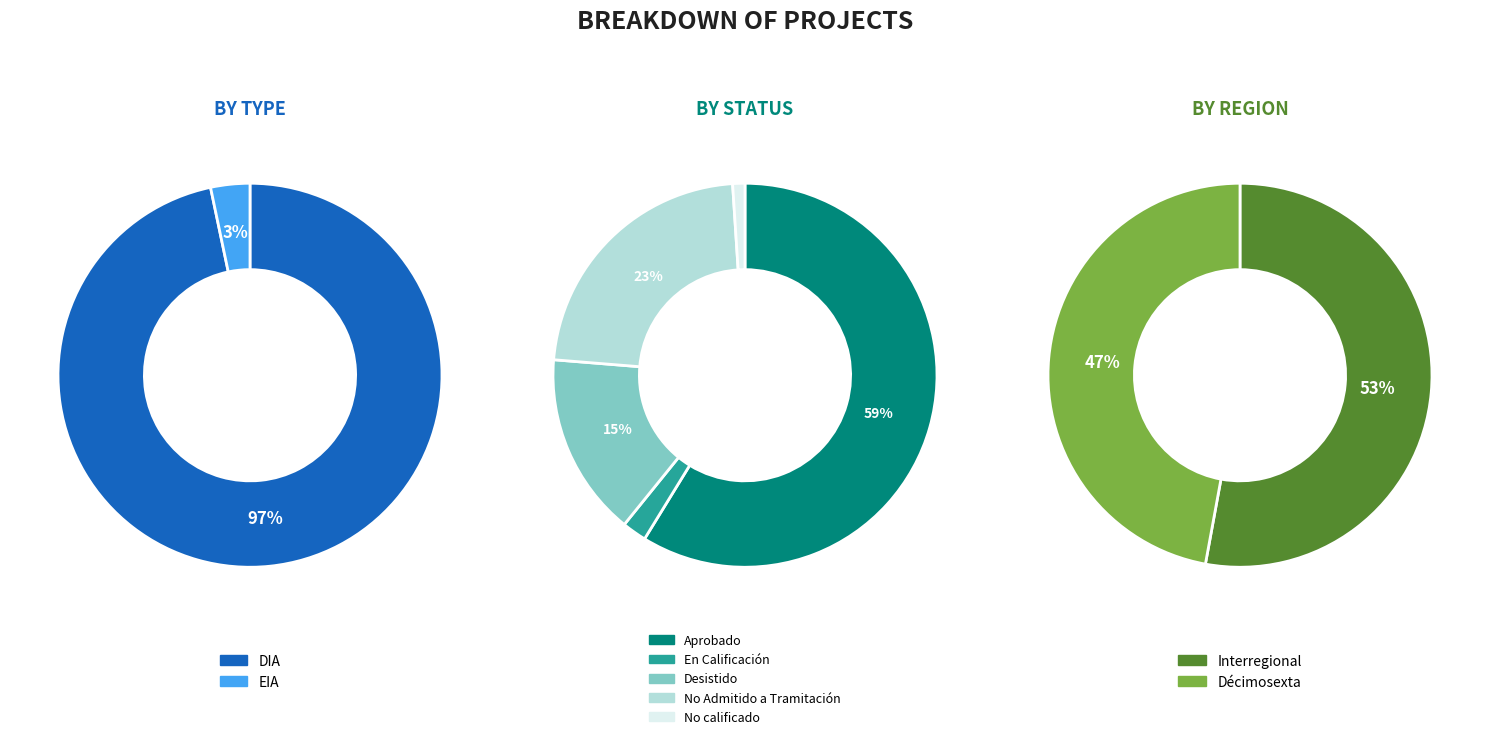

To the nearest percent, what is the average slice percentage?

50%